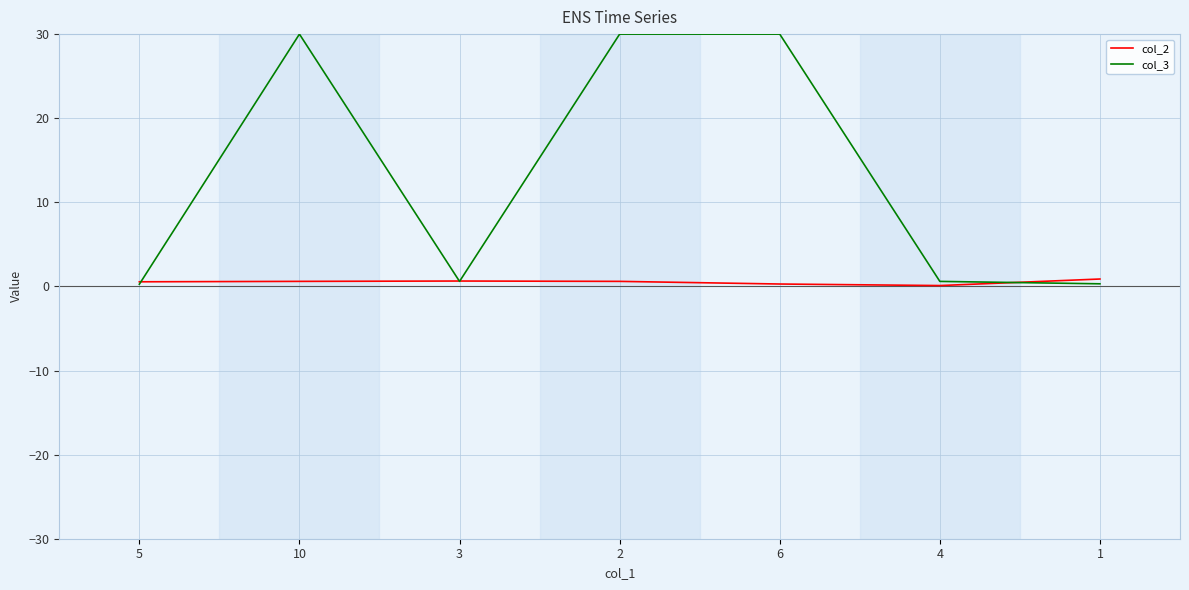

What is the sum of all col_3 values?

91.8